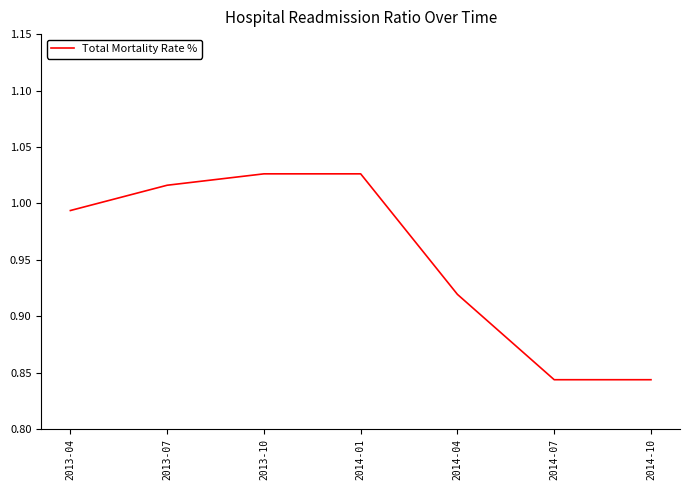

The chart shows a value of 0.3 at 2014-04. True or false?

False